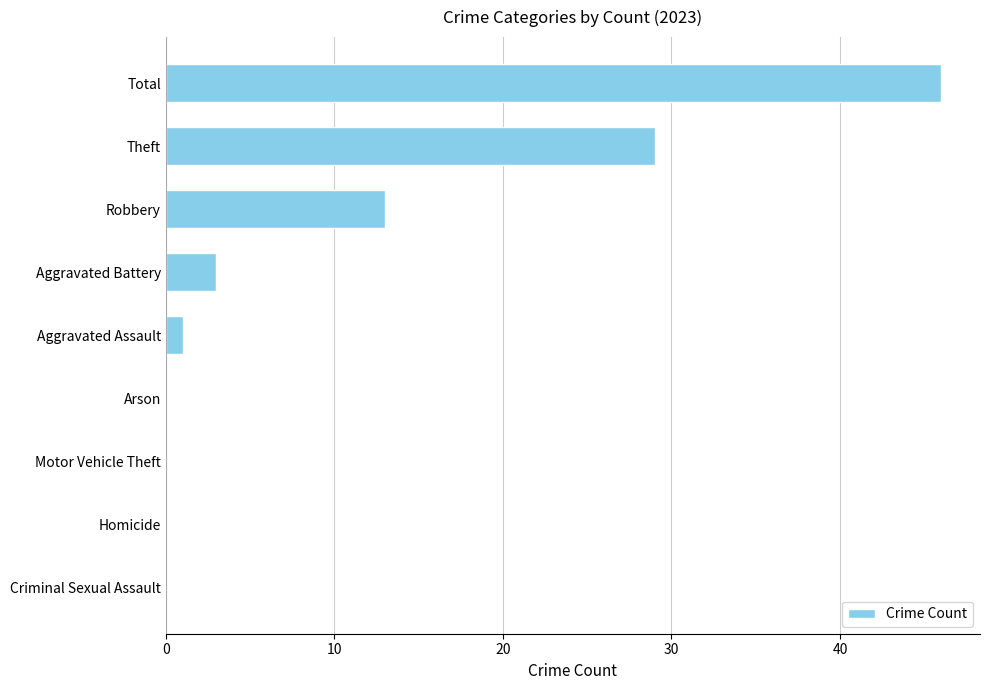

How many distinct data groups are displayed?

1